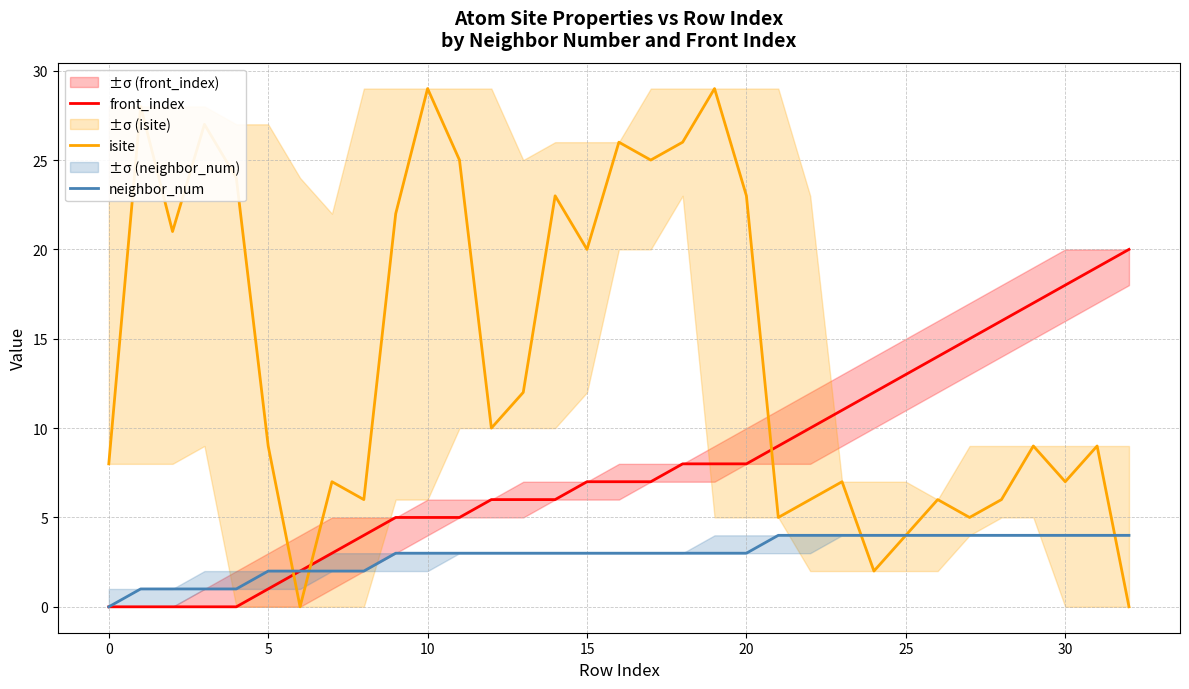

At 24, list the series in order from largest to smallest.

front_index, neighbor_num, isite